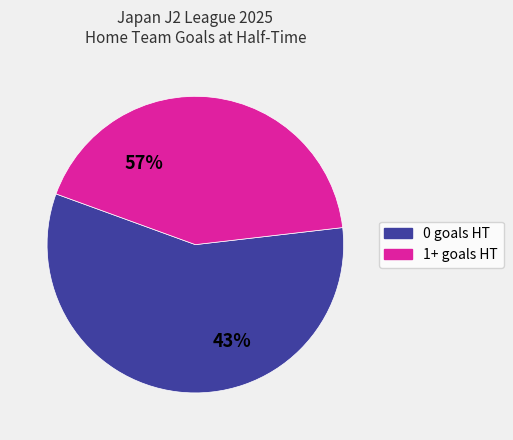

How many segments does this pie chart have?

2